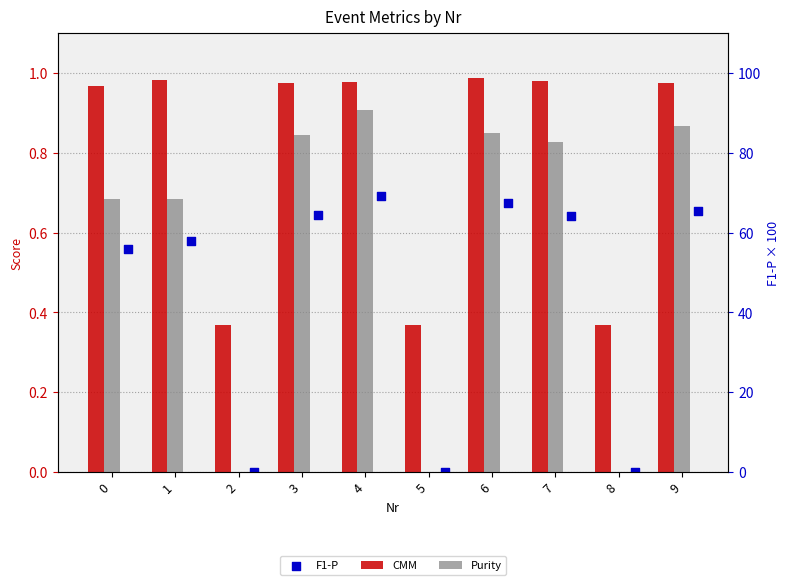

Which series contains the lowest Y value?

Purity